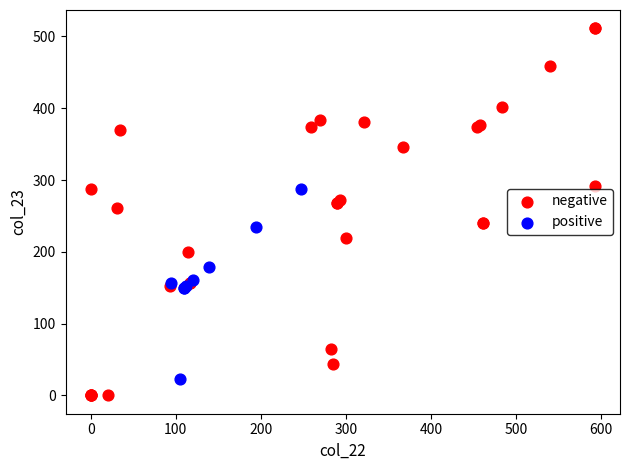

Which series reaches the minimum Y coordinate?

negative